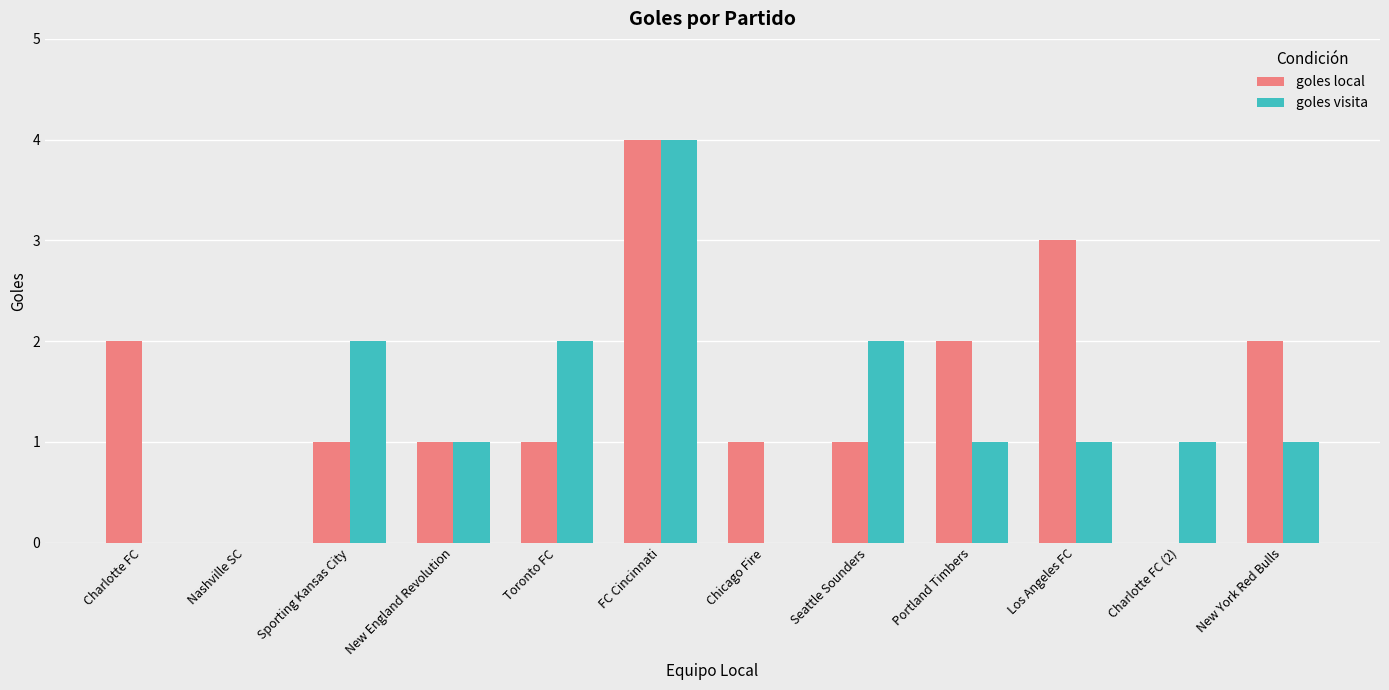

The goles visita series shows 0 at Chicago Fire. True or false?

True